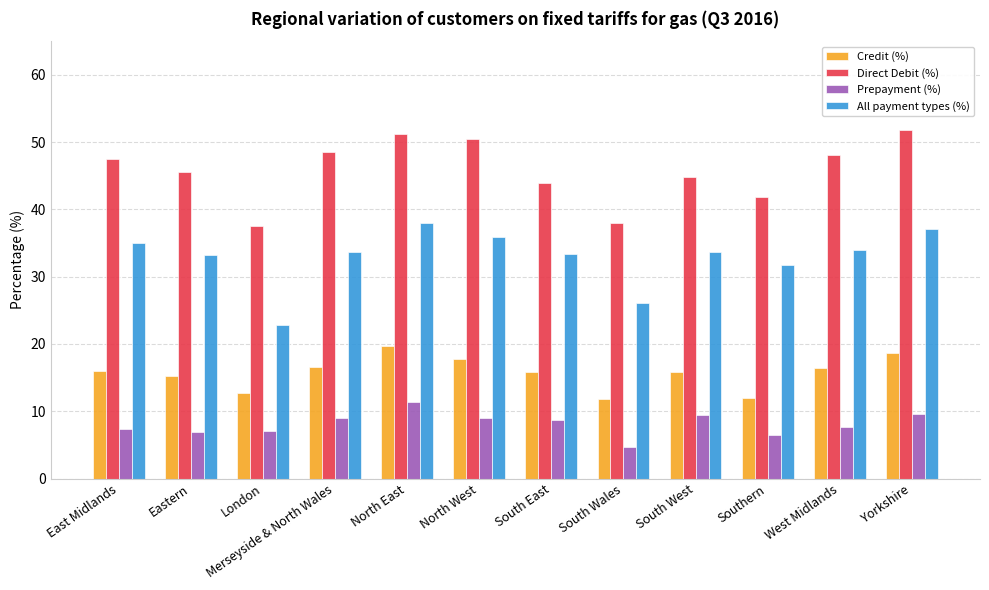

Count the number of data series in this chart.

4